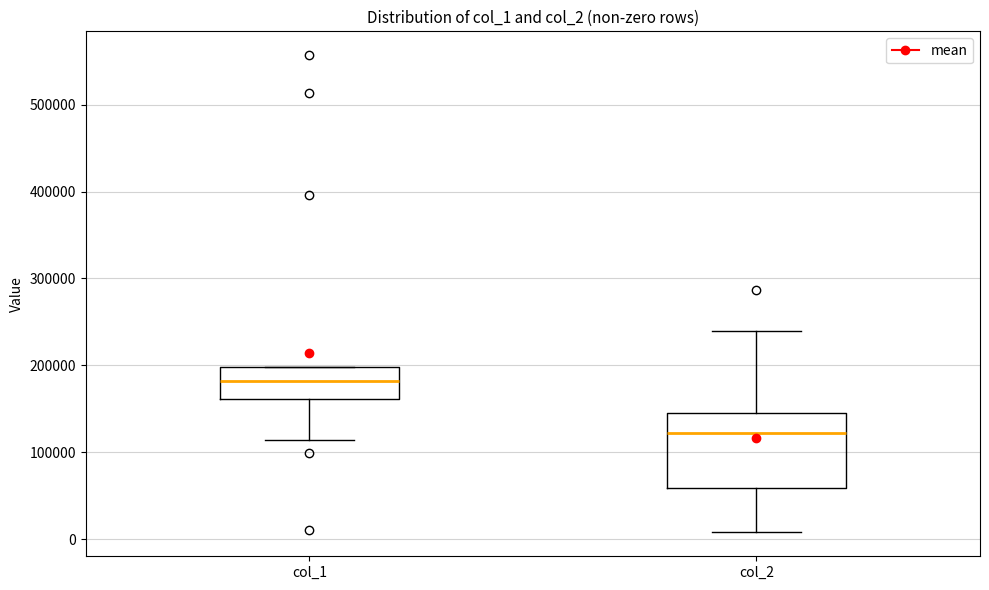

Which box's median line is the highest?

col_1